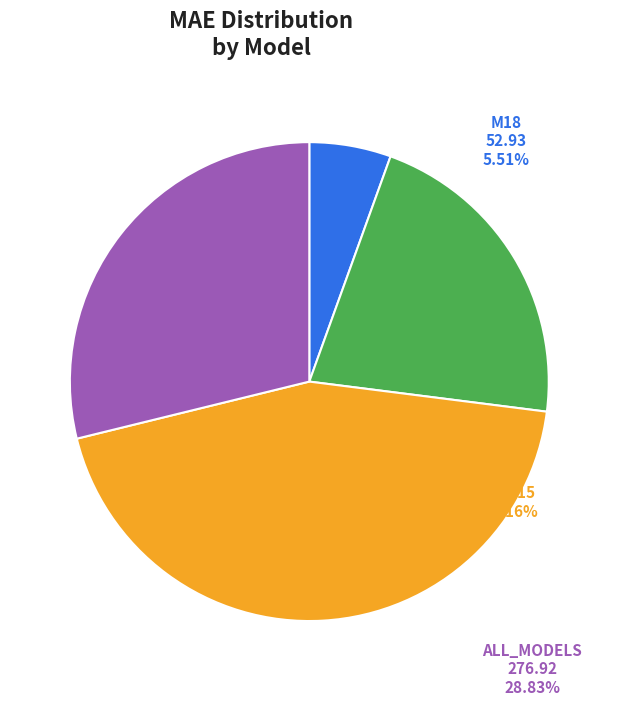

Is there a majority slice in this chart?

No